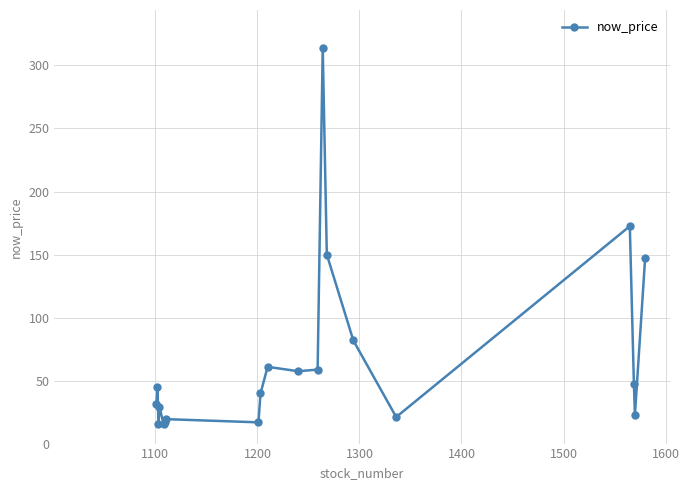

What is the average value?

68.2